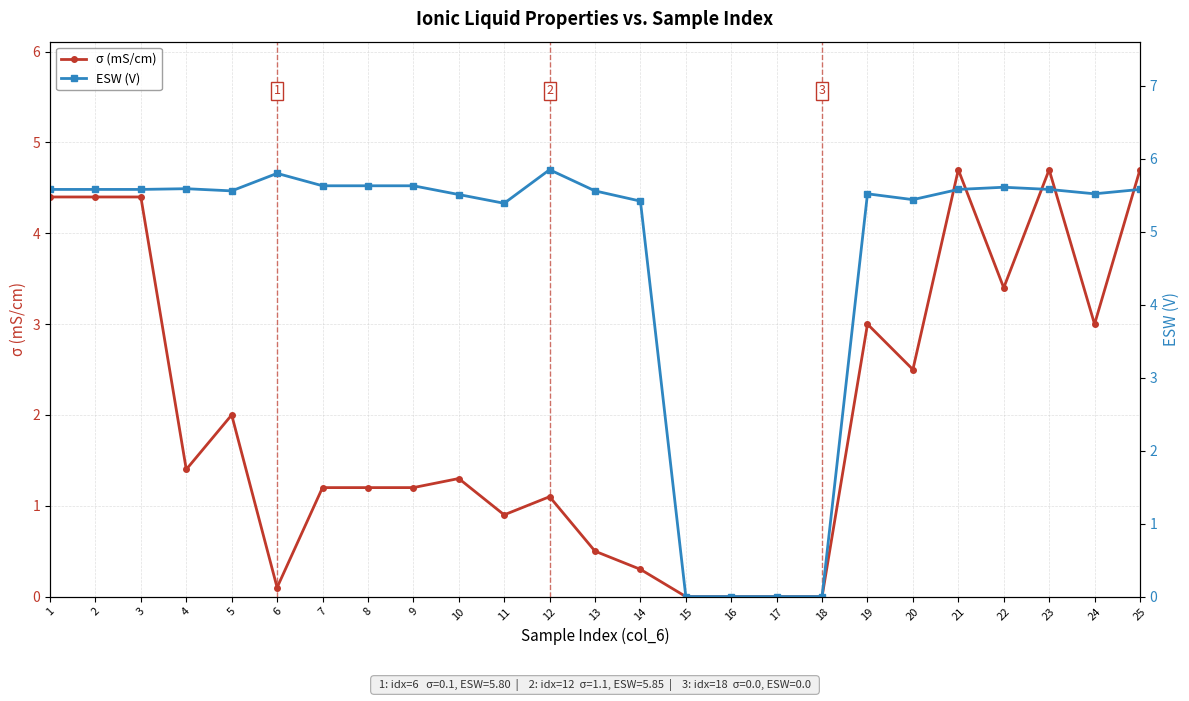

Read the σ (mS/cm) value at 5.

2.0